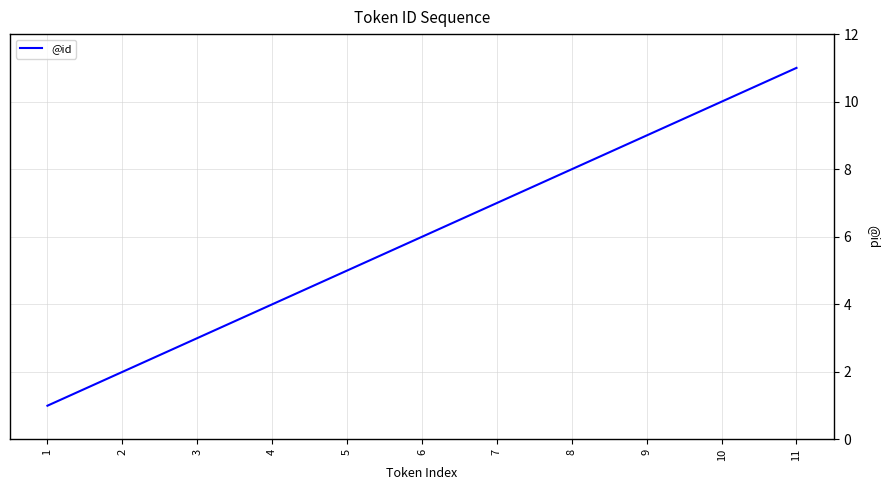

What is the greatest value displayed?

11